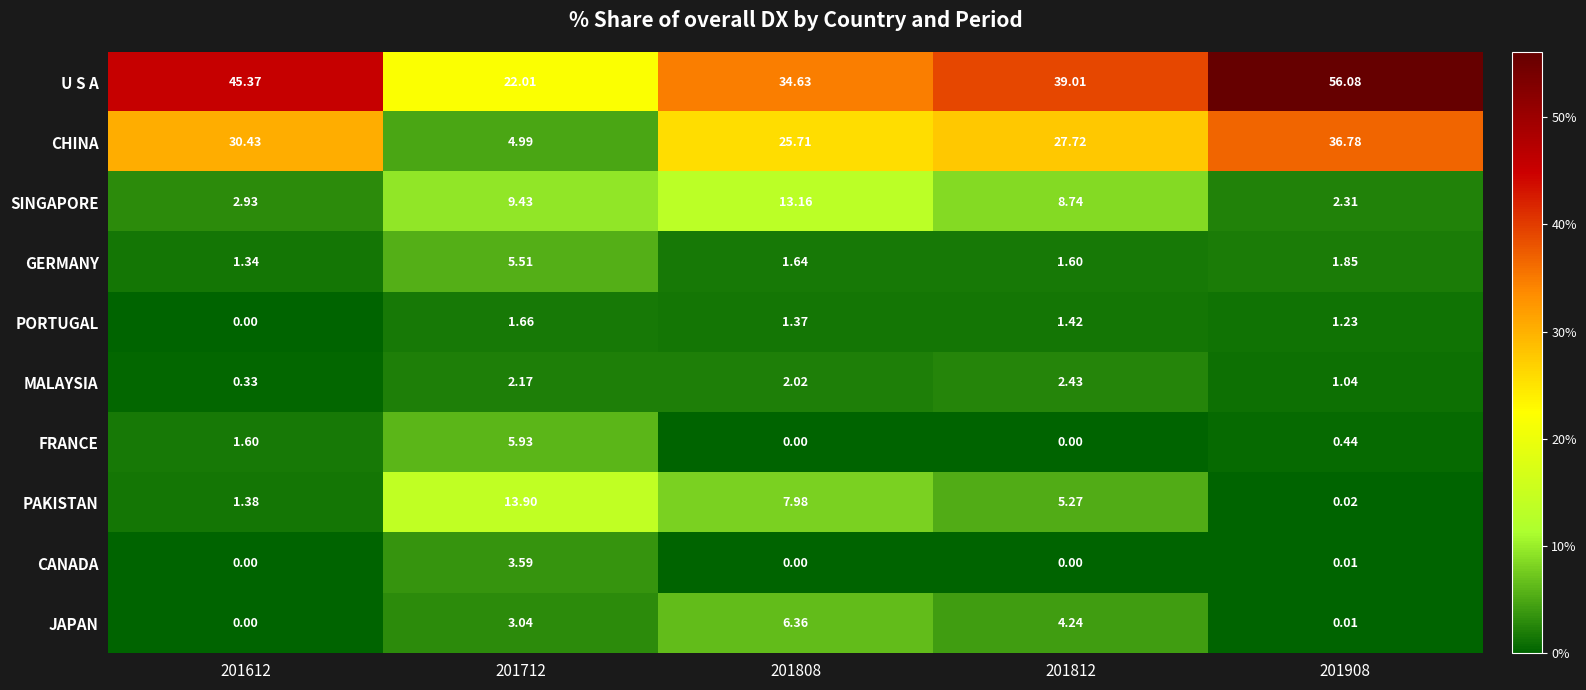

Which series has the largest total across all categories?

U S A